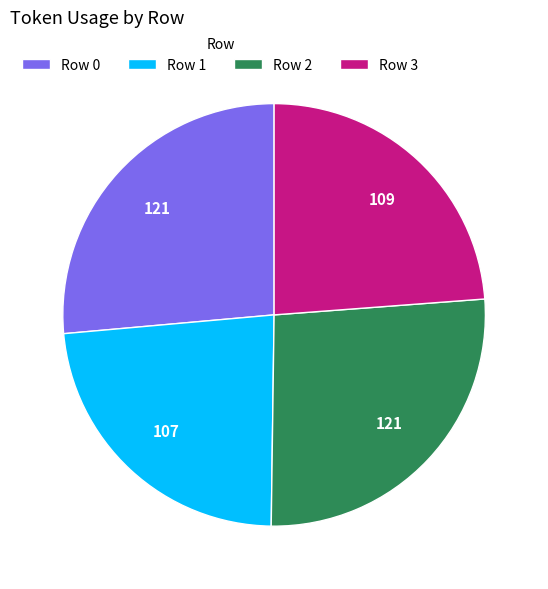

Is the sum of Row 1 and Row 2 greater than half?

No